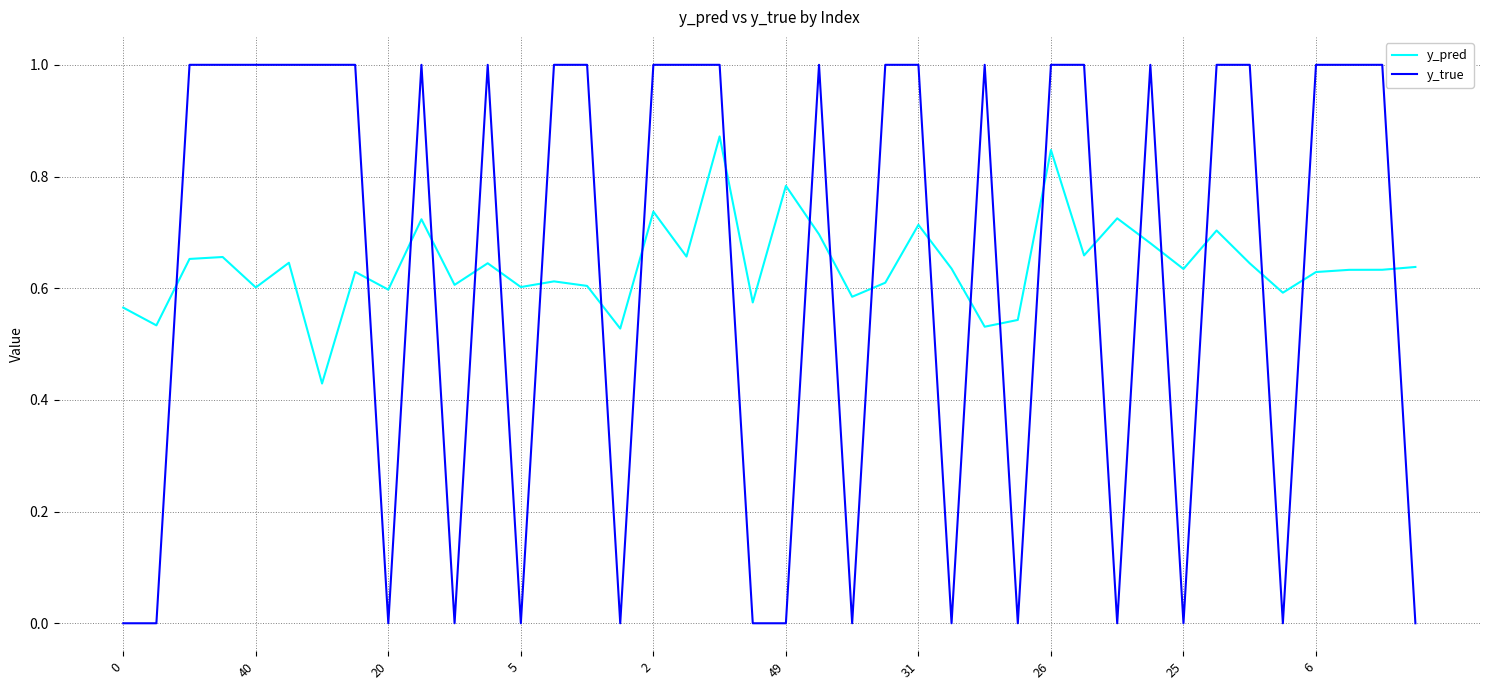

Rank the series by their average value, from lowest to highest.

y_true, y_pred